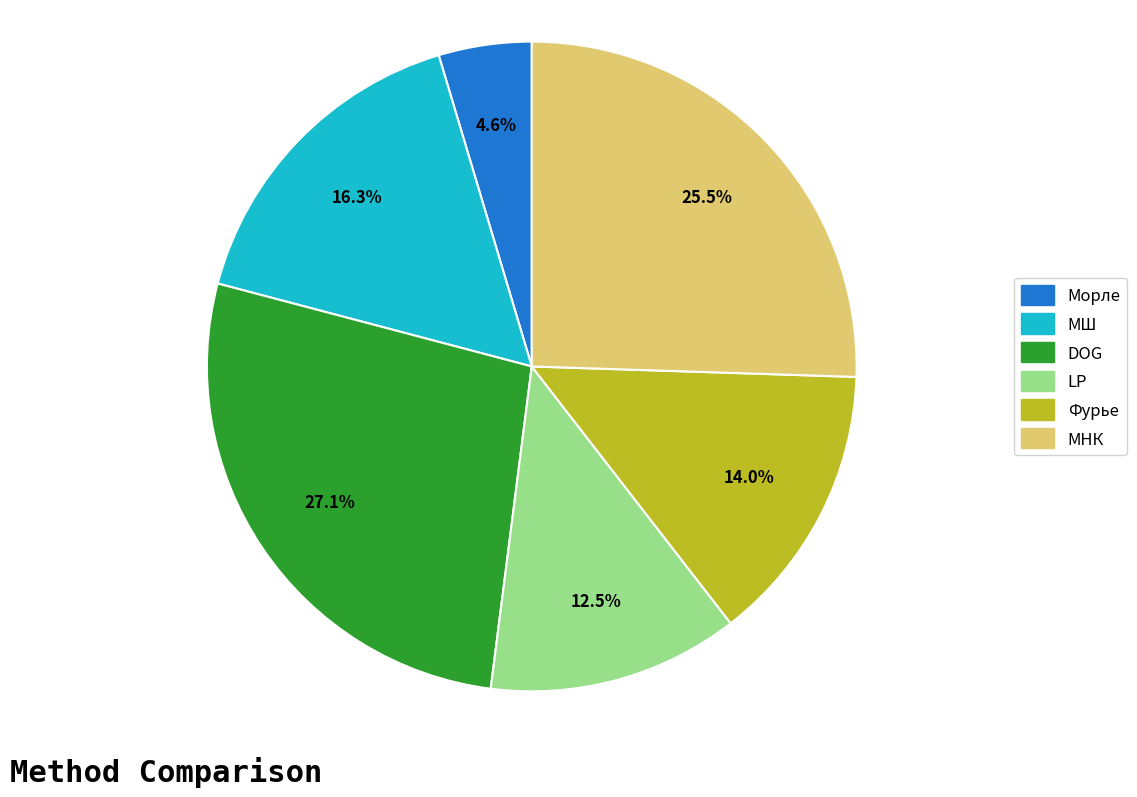

To the nearest percent, what portion does Морле represent?

5%